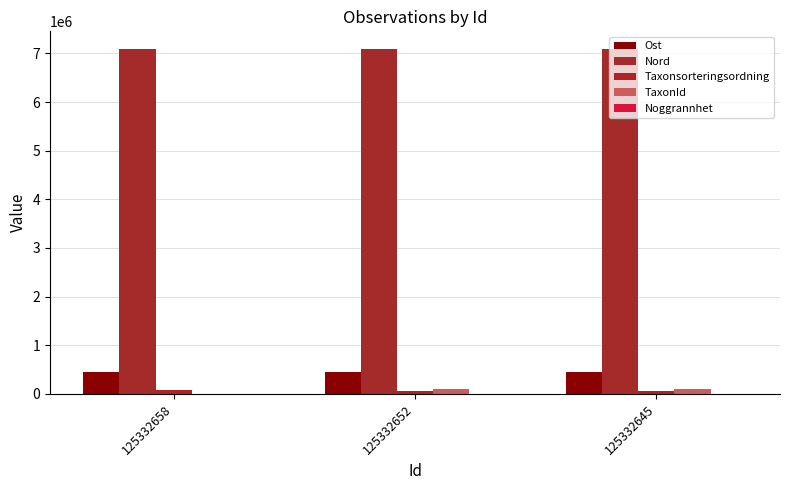

Are the bars horizontal?

No